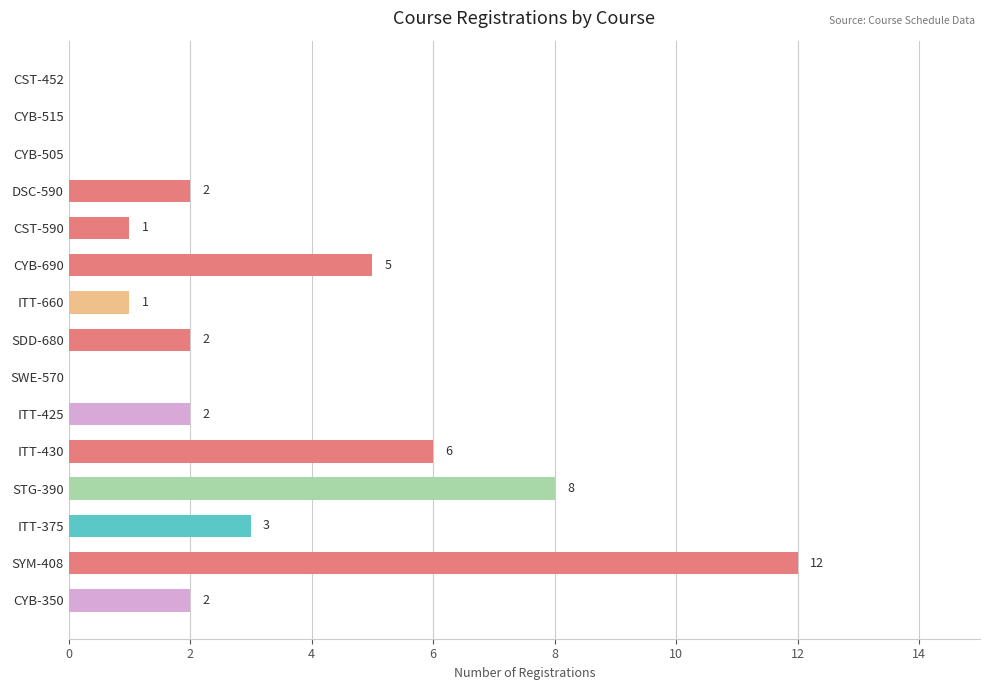

Are the bars grouped side by side (vs. stacked)?

No